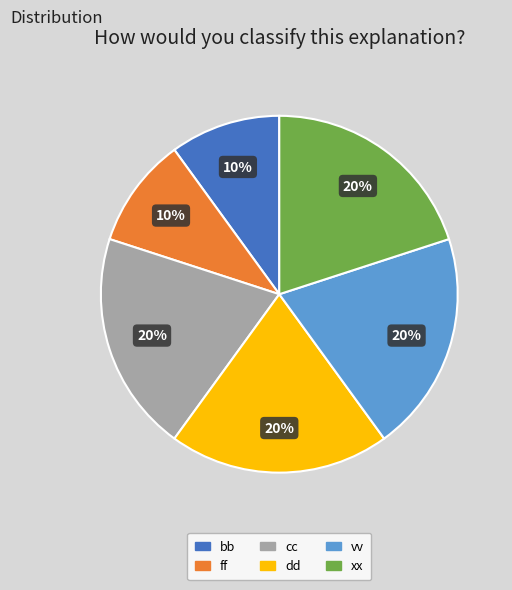

Is vv the majority of the pie?

No